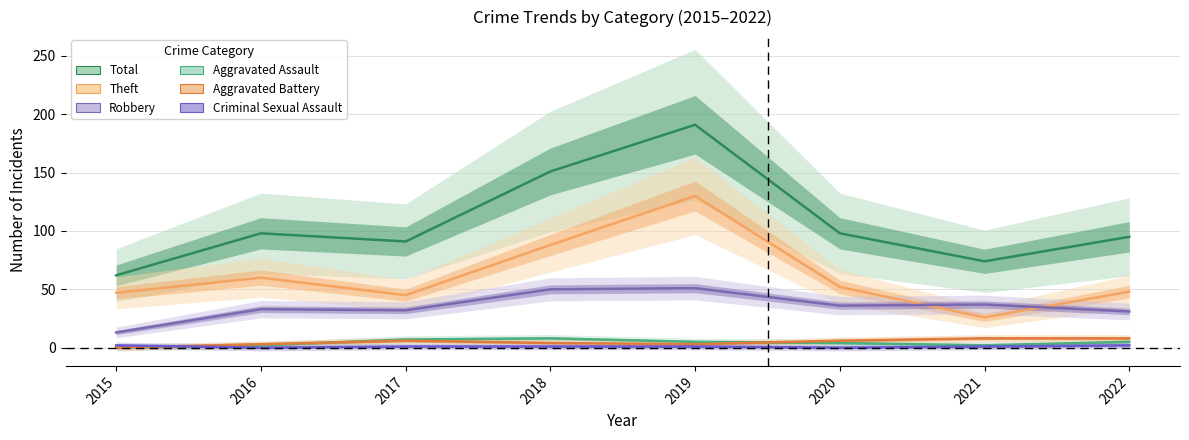

Where does the Robbery series first go above 36?

2018